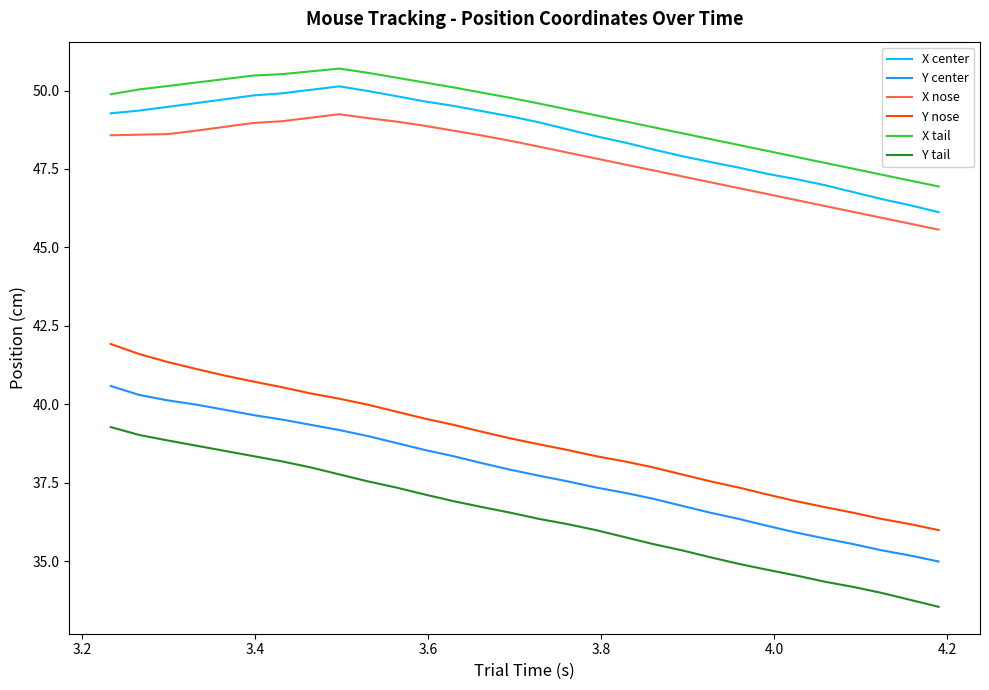

True or false: X center and Y center cross at least once.

False